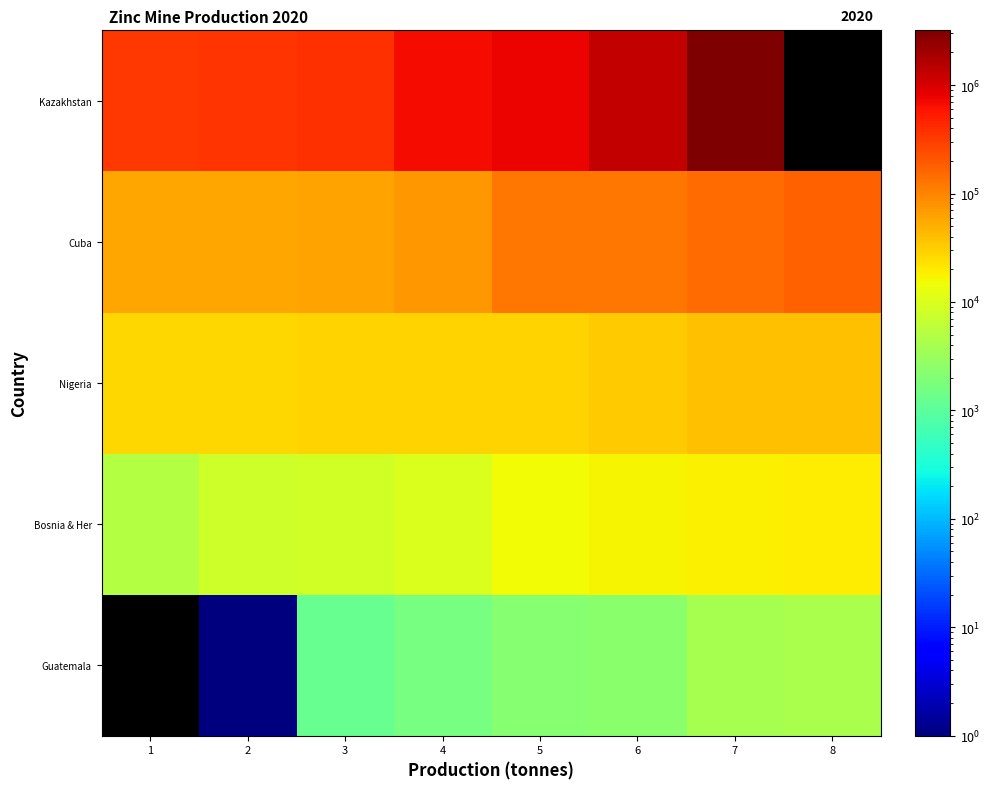

Which series has the widest spread of values?

Kazakhstan